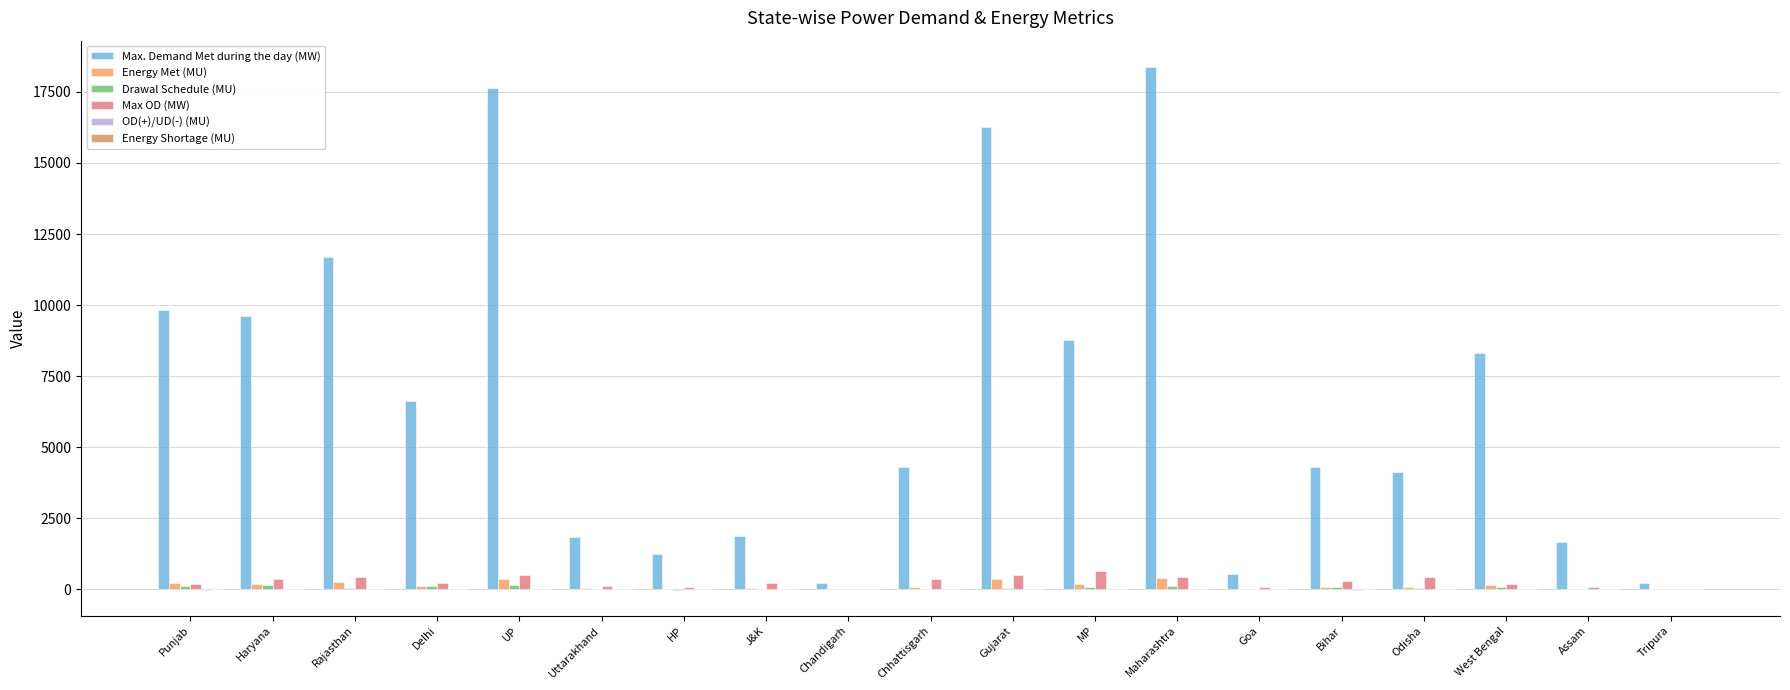

Are the bars horizontal?

No